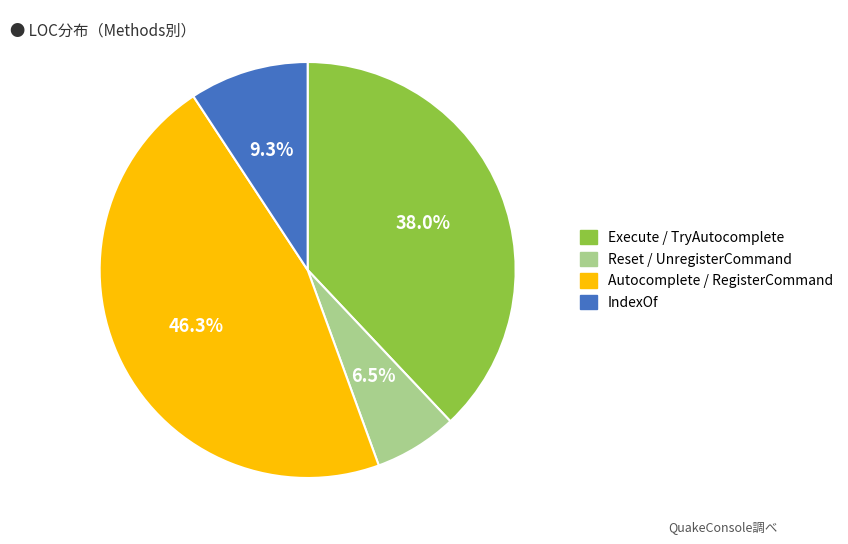

Does any single category account for the majority?

No